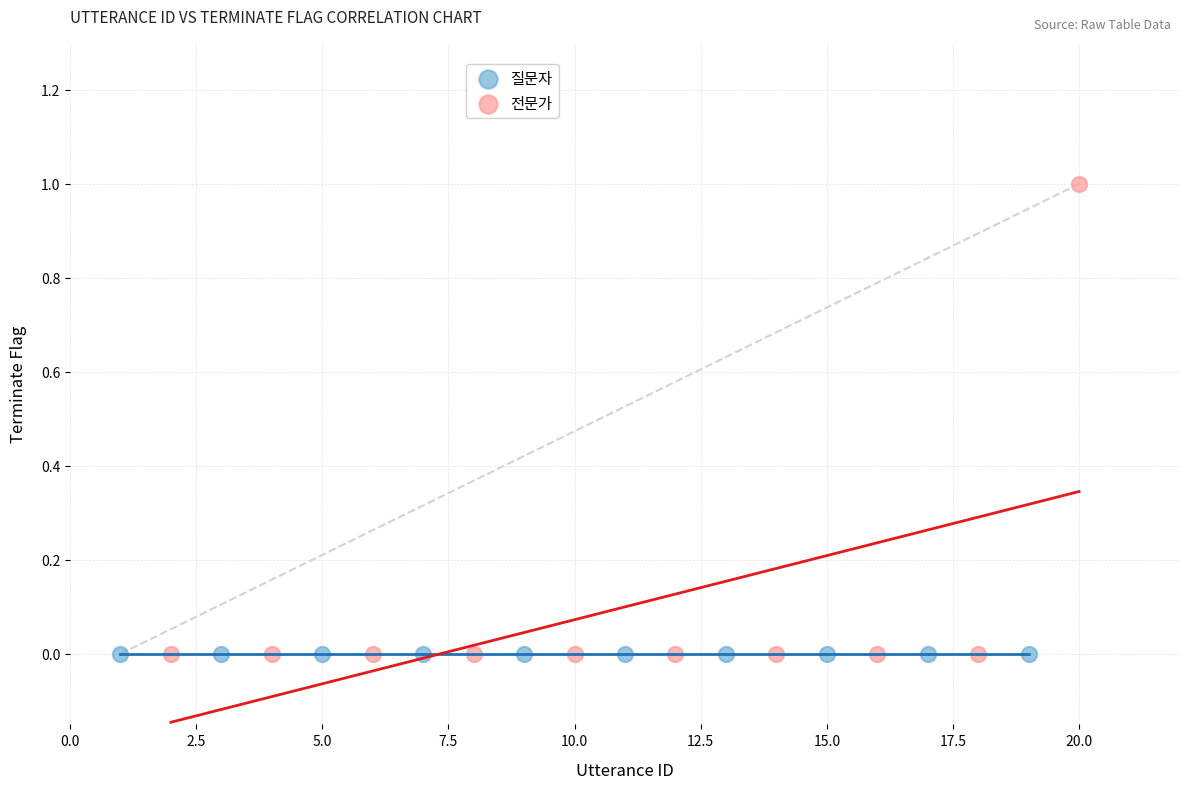

Which series reaches the maximum Y coordinate?

전문가